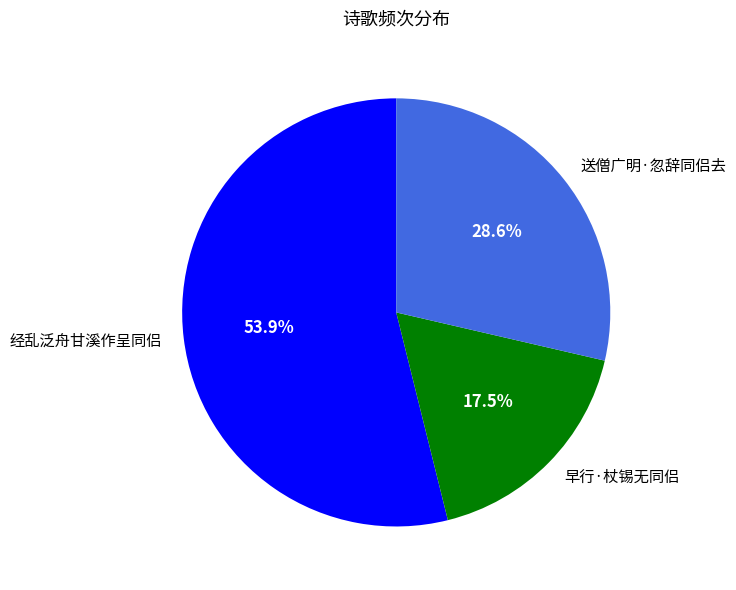

To the nearest percent, what is the difference between the 经乱泛舟甘溪作呈同侣 and 早行·杖锡无同侣 slice percentages?

36%